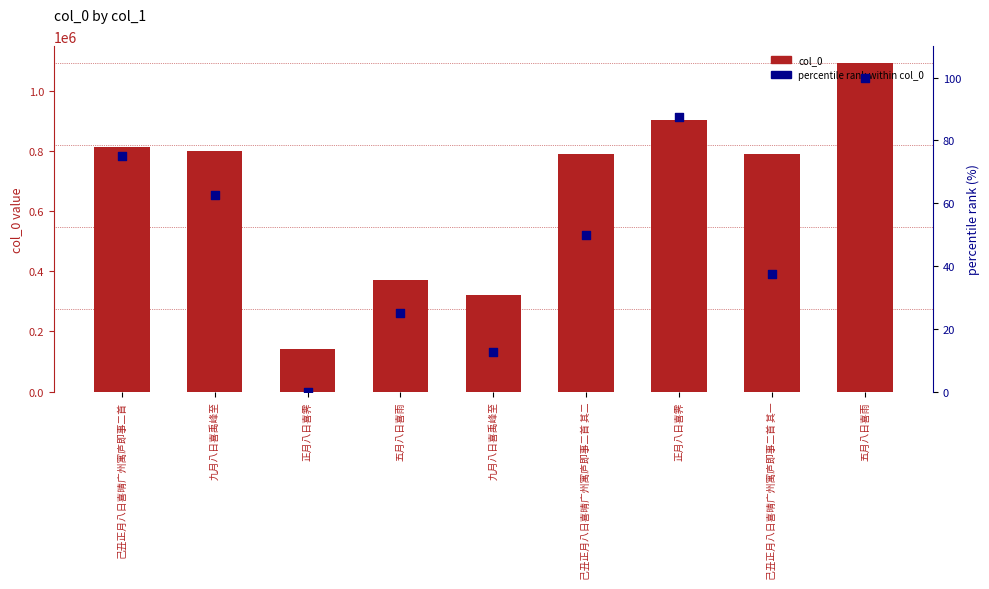

Is the value of col_0 at 五月八日喜雨 greater than the value of percentile rank within col_0 at 九月八日喜禹峰至?

Yes